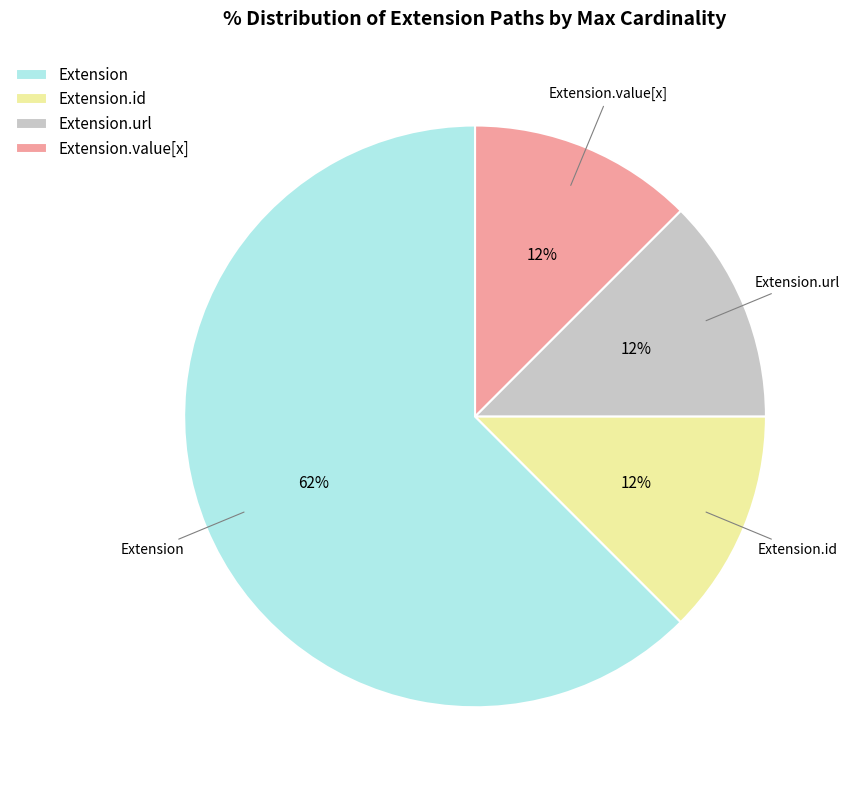

Which slice is the largest?

Extension